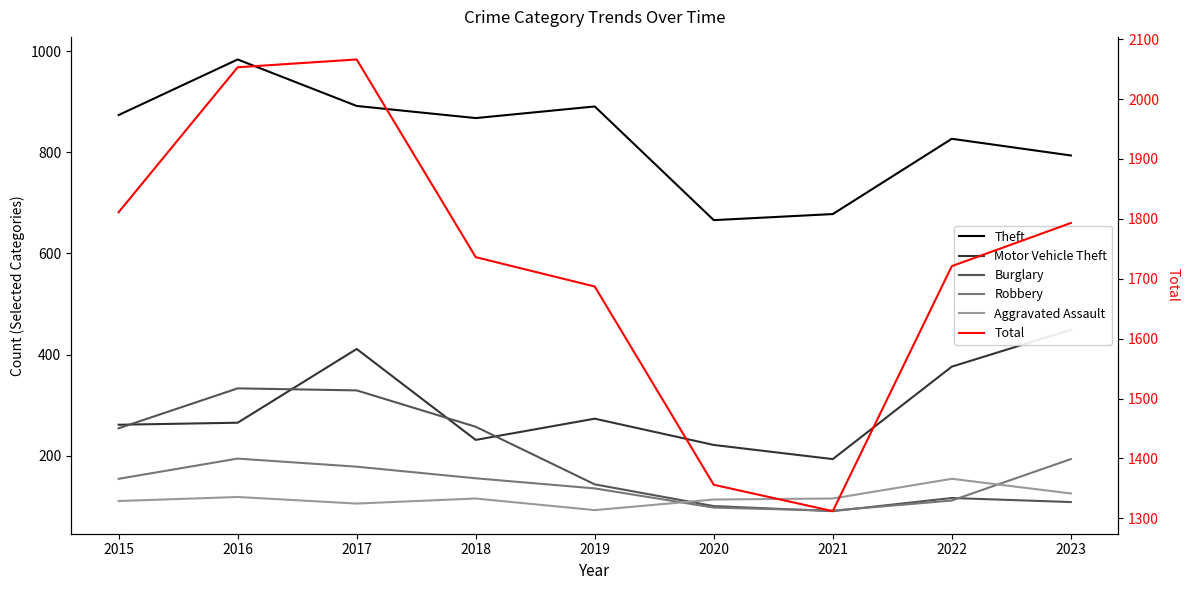

What is the difference between the maximum and minimum values in the Robbery series?

103